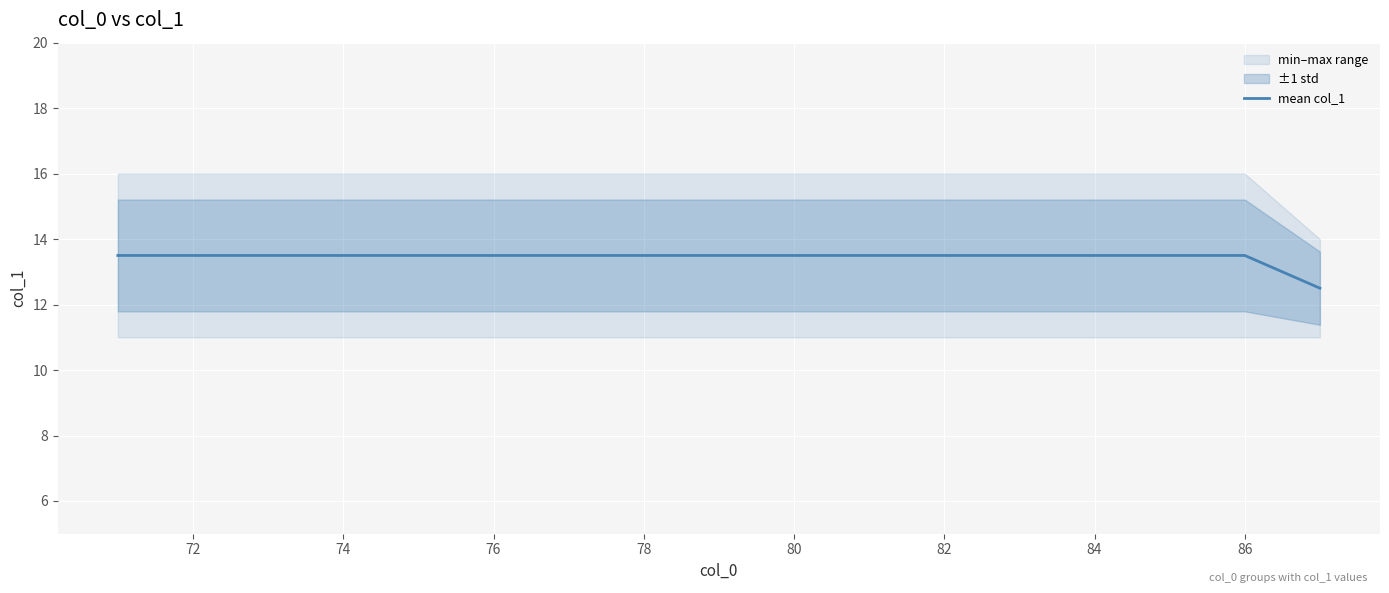

Is it true that mean col_1 equals 21.0 at 80?

False